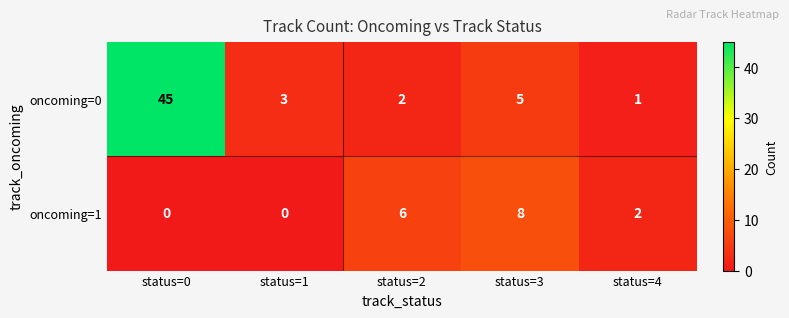

What is the total value across all series at status=2?

8